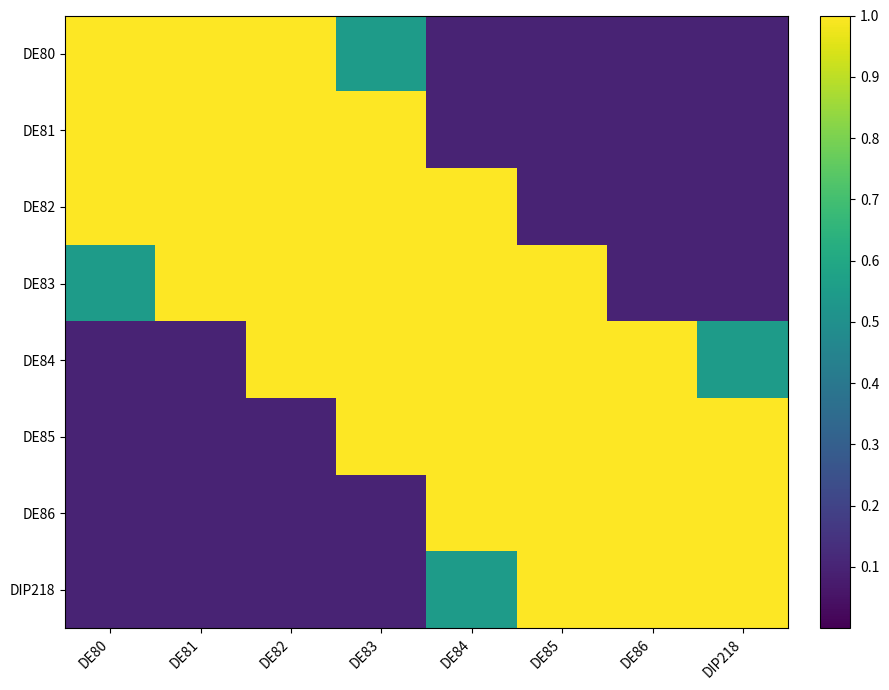

What is the difference between the highest and lowest values at DE86?

0.9